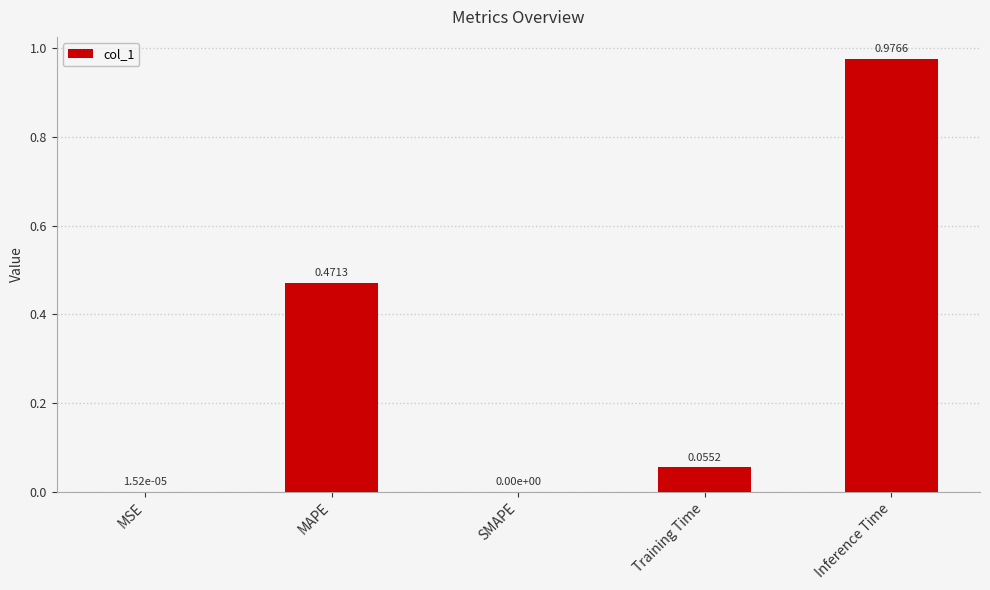

What is the sum of the values at MAPE and Inference Time?

1.4